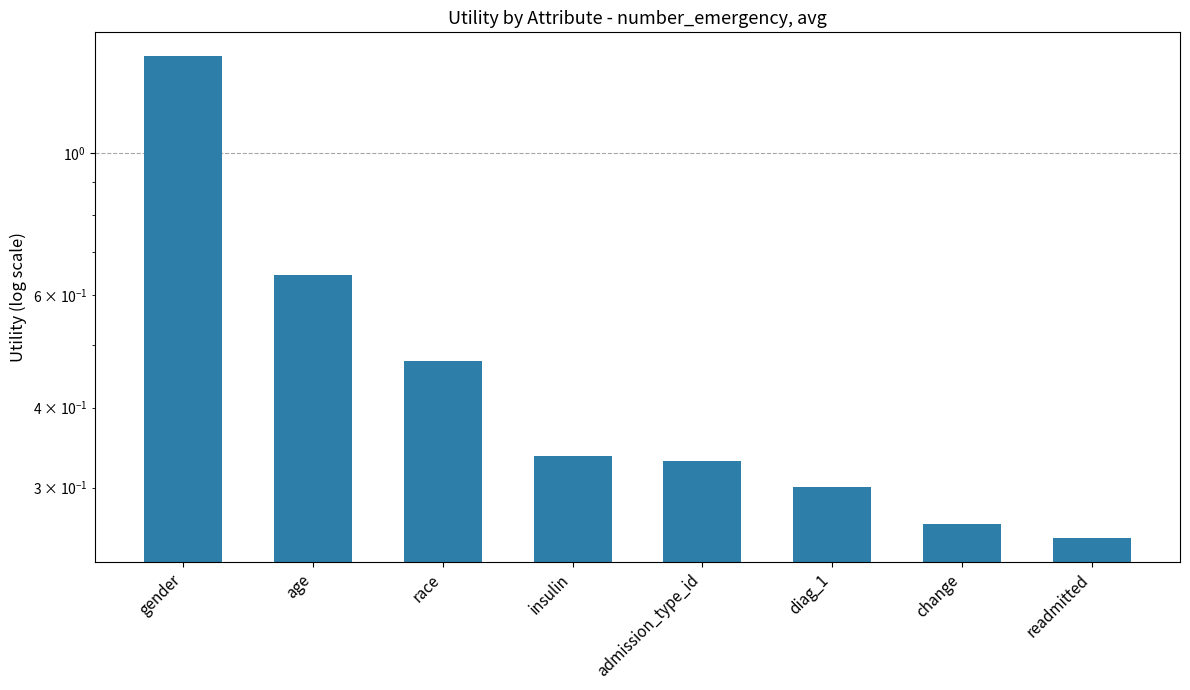

How many values are between 0 and 1?

7